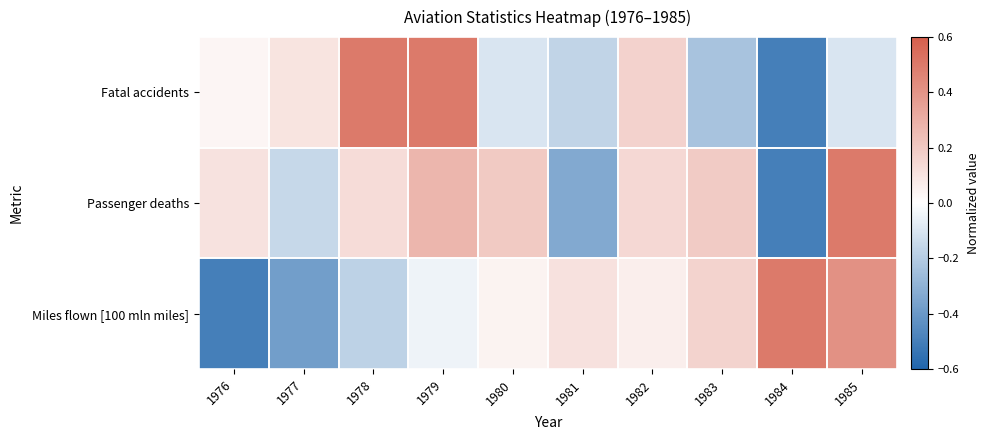

Reading right to left, list all the values displayed in this chart.

Fatal accidents: 1985=-0.1	1984=-0.5	1983=-0.2	1982=0.2	1981=-0.2	1980=-0.1	1979=0.5	1978=0.5	1977=0.1	1976=0.0
Passenger deaths: 1985=0.5	1984=-0.5	1983=0.2	1982=0.1	1981=-0.3	1980=0.2	1979=0.3	1978=0.1	1977=-0.2	1976=0.1
Miles flown [100 mln miles]: 1985=0.4	1984=0.5	1983=0.2	1982=0.1	1981=0.1	1980=0.0	1979=-0.0	1978=-0.2	1977=-0.4	1976=-0.5